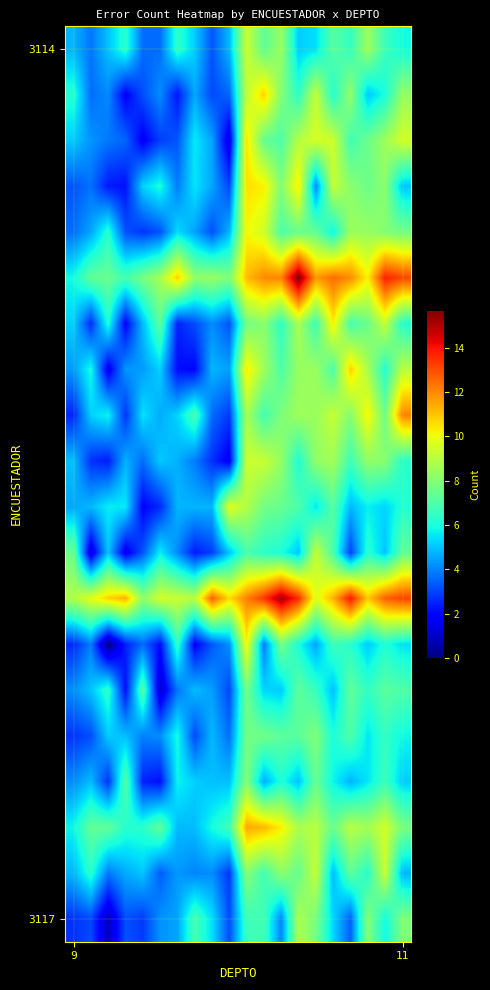

Count the number of categories in the chart.

20